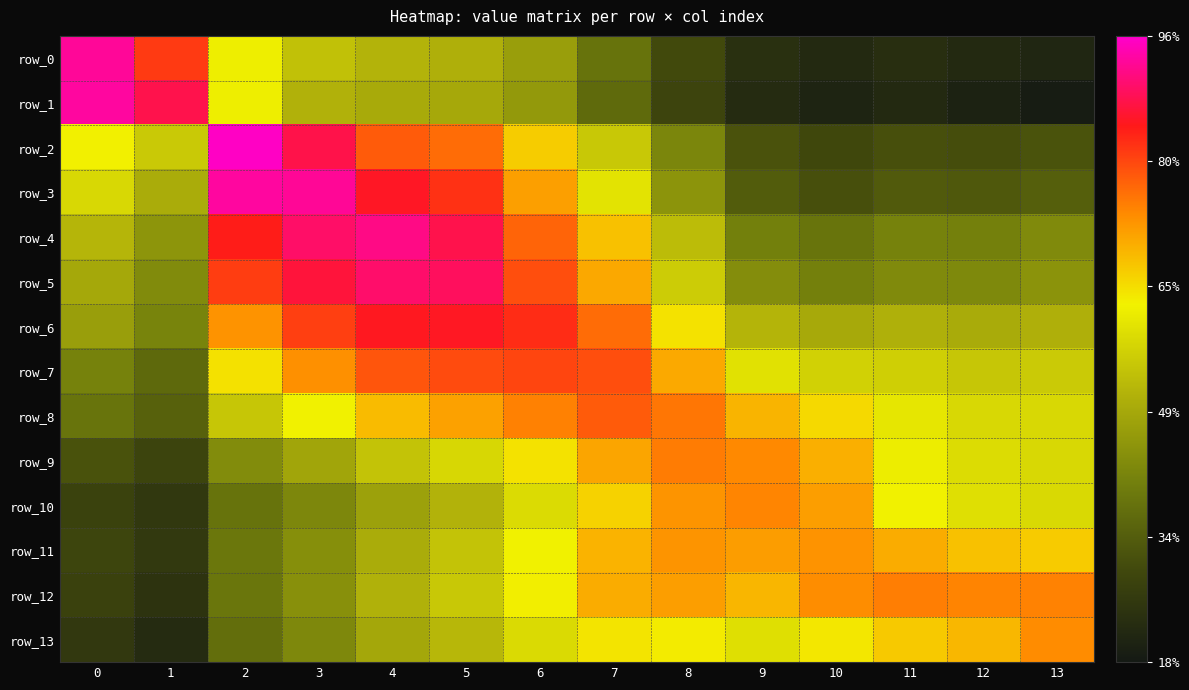

Reading left to right, extract all data points from this chart.

row_0: 0.9	0.8	0.6	0.5	0.5	0.5	0.5	0.4	0.3	0.2	0.2	0.2	0.2	0.2
row_1: 0.9	0.9	0.6	0.5	0.5	0.5	0.5	0.4	0.3	0.2	0.2	0.2	0.2	0.2
row_2: 0.6	0.6	1.0	0.9	0.8	0.8	0.7	0.6	0.4	0.3	0.3	0.3	0.3	0.3
row_3: 0.6	0.5	0.9	0.9	0.9	0.8	0.7	0.6	0.4	0.3	0.3	0.3	0.3	0.3
row_4: 0.5	0.5	0.8	0.9	0.9	0.9	0.8	0.7	0.5	0.4	0.4	0.4	0.4	0.4
row_5: 0.5	0.4	0.8	0.9	0.9	0.9	0.8	0.7	0.6	0.4	0.4	0.4	0.4	0.4
row_6: 0.5	0.4	0.7	0.8	0.9	0.9	0.8	0.8	0.6	0.5	0.5	0.5	0.5	0.5
row_7: 0.4	0.4	0.6	0.7	0.8	0.8	0.8	0.8	0.7	0.6	0.6	0.6	0.5	0.6
row_8: 0.4	0.3	0.6	0.6	0.7	0.7	0.7	0.8	0.8	0.7	0.7	0.6	0.6	0.6
row_9: 0.3	0.3	0.4	0.5	0.5	0.6	0.6	0.7	0.8	0.7	0.7	0.6	0.6	0.6
row_10: 0.3	0.3	0.4	0.4	0.5	0.5	0.6	0.7	0.7	0.7	0.7	0.6	0.6	0.6
row_11: 0.3	0.3	0.4	0.4	0.5	0.5	0.6	0.7	0.7	0.7	0.7	0.7	0.7	0.7
row_12: 0.3	0.2	0.4	0.4	0.5	0.6	0.6	0.7	0.7	0.7	0.7	0.8	0.7	0.7
row_13: 0.3	0.2	0.4	0.4	0.5	0.5	0.6	0.6	0.6	0.6	0.6	0.7	0.7	0.7